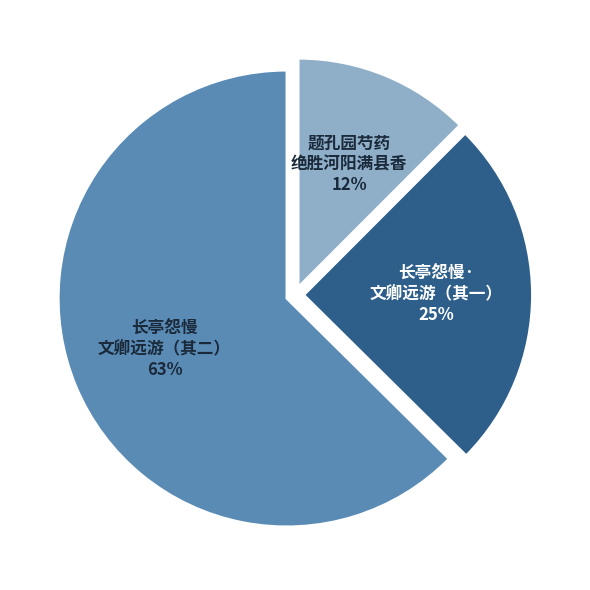

Does any single category account for the majority?

Yes